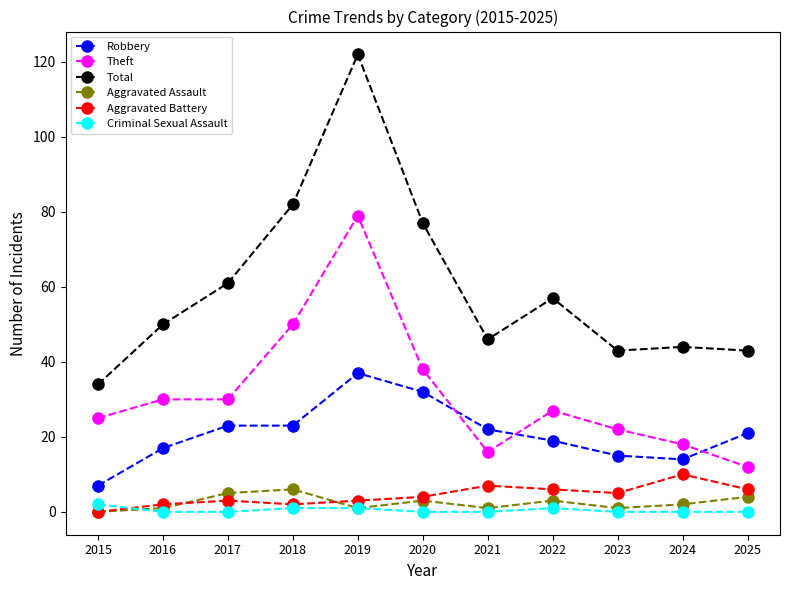

Which series has the largest range (max minus min)?

Total